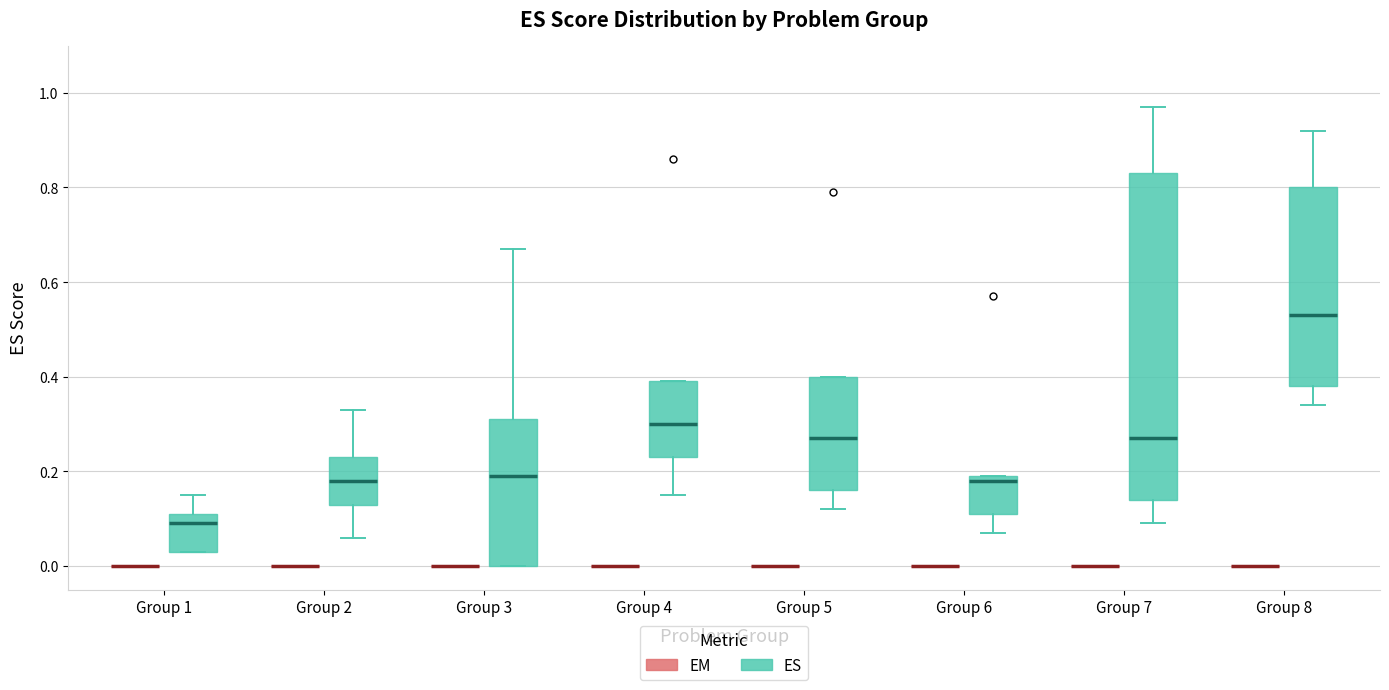

Comparing the boxes themselves (not the whiskers), which one is the tallest?

Group 7 (ES)